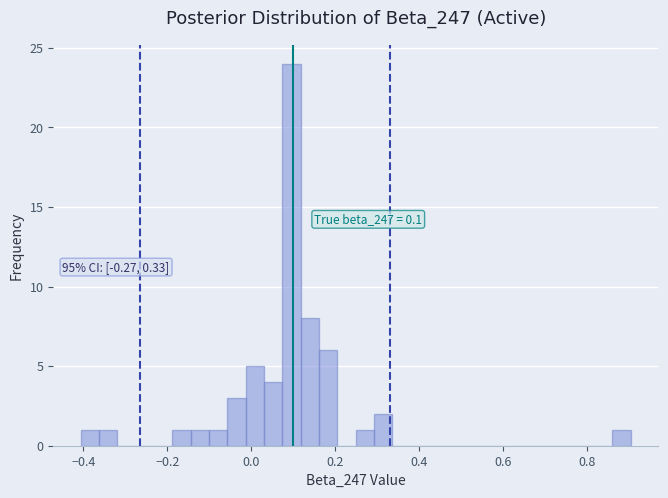

Read against the x-axis, roughly where is the centre of the tallest bar?

0.10